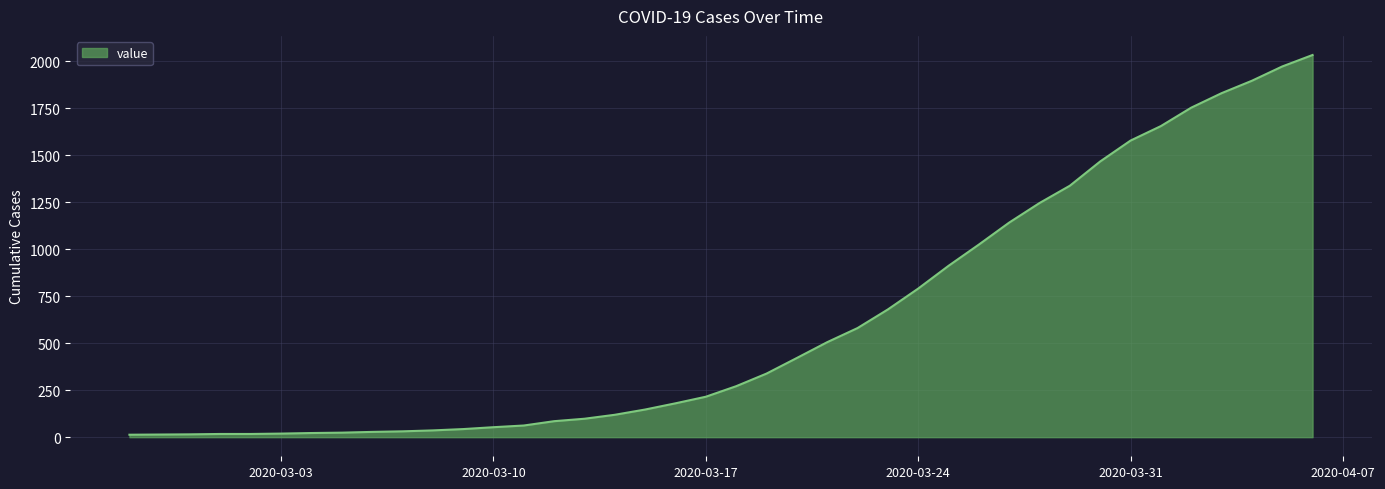

What is the difference between the maximum and minimum values?

2019